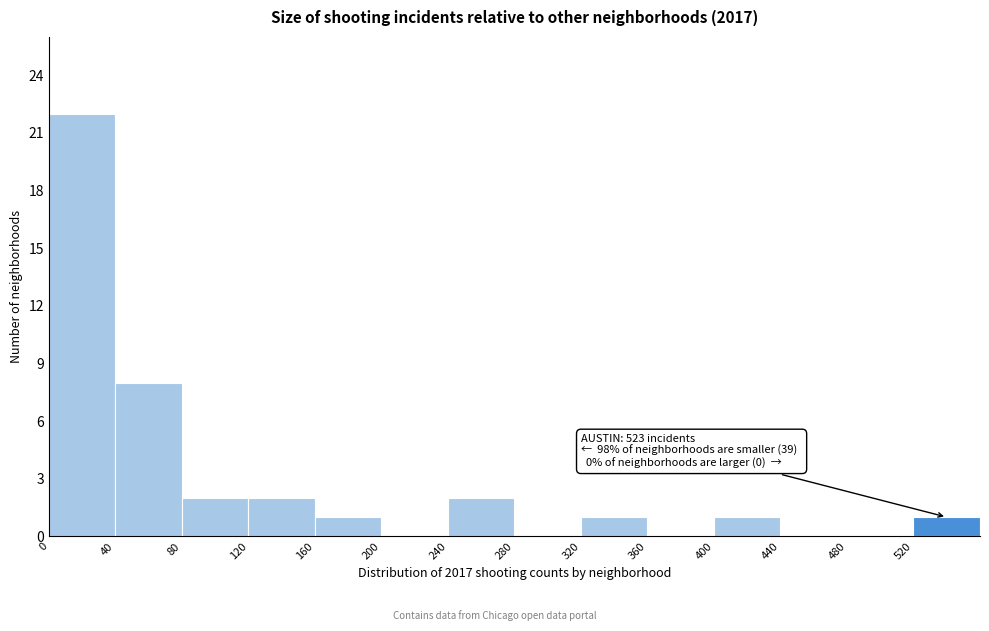

Over which range of the x-axis is the bar tallest?

0 to 40